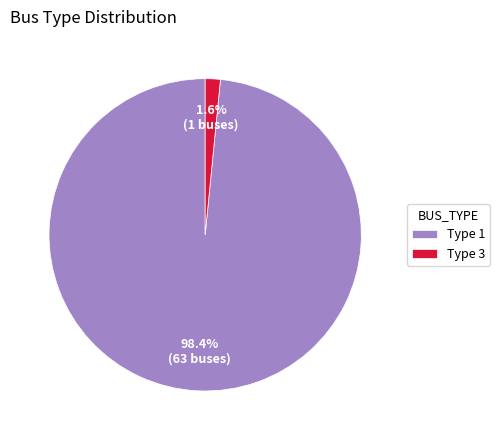

Rank the categories by value from lowest to highest.

Type 3, Type 1